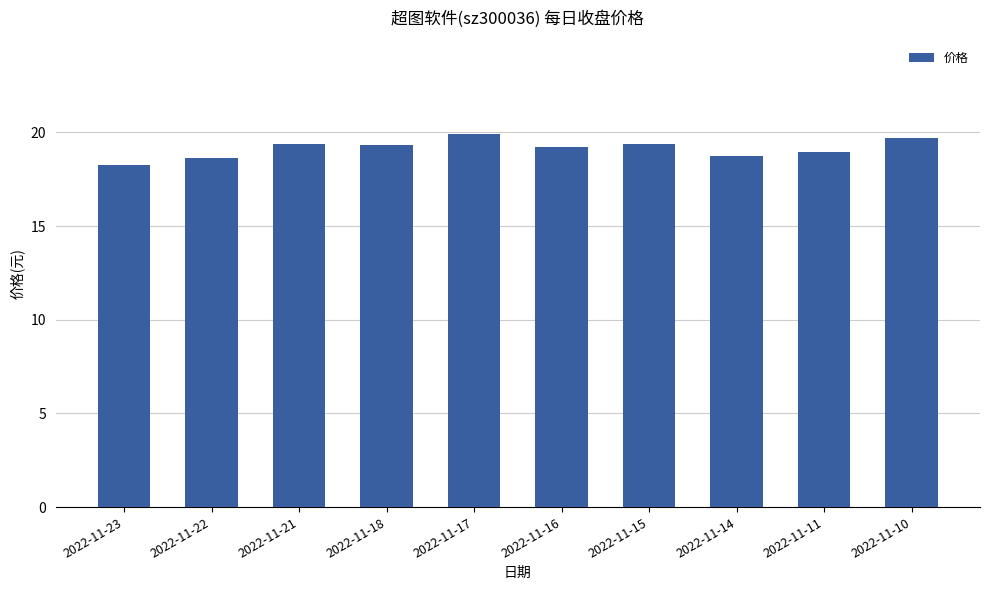

Between 2022-11-21 and 2022-11-22, which is larger?

2022-11-21